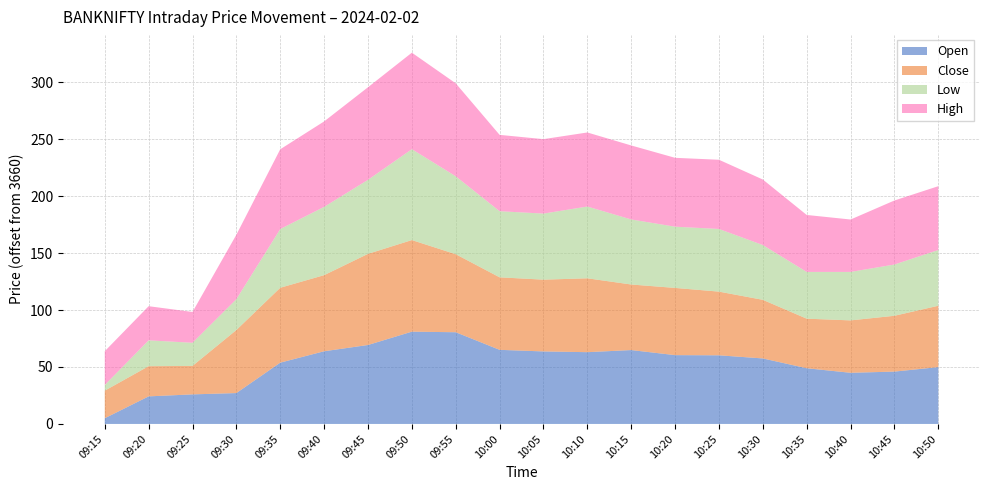

Reading left to right, transcribe all the data shown in this chart.

Open: 3665.0	3684.2	3685.9	3687.1	3713.8	3723.8	3729.3	3741.0	3740.5	3725.1	3723.7	3723.0	3724.8	3720.4	3720.2	3717.5	3708.9	3704.9	3705.9	3709.9
Close: 3684.2	3686.5	3685.0	3715.3	3725.8	3726.8	3740.0	3740.4	3728.5	3723.7	3723.0	3724.8	3717.6	3719.0	3715.9	3711.4	3703.5	3706.0	3709.0	3713.8
Low: 3665.0	3682.7	3680.3	3687.1	3711.6	3719.9	3725.0	3739.8	3728.4	3718.1	3718.0	3723.0	3717.1	3713.8	3715.0	3708.1	3701.1	3702.6	3705.0	3708.9
High: 3689.7	3689.9	3687.1	3716.6	3730.0	3735.0	3741.2	3744.7	3741.6	3727.0	3725.3	3725.0	3724.9	3720.4	3720.8	3717.5	3710.0	3706.0	3716.2	3716.0